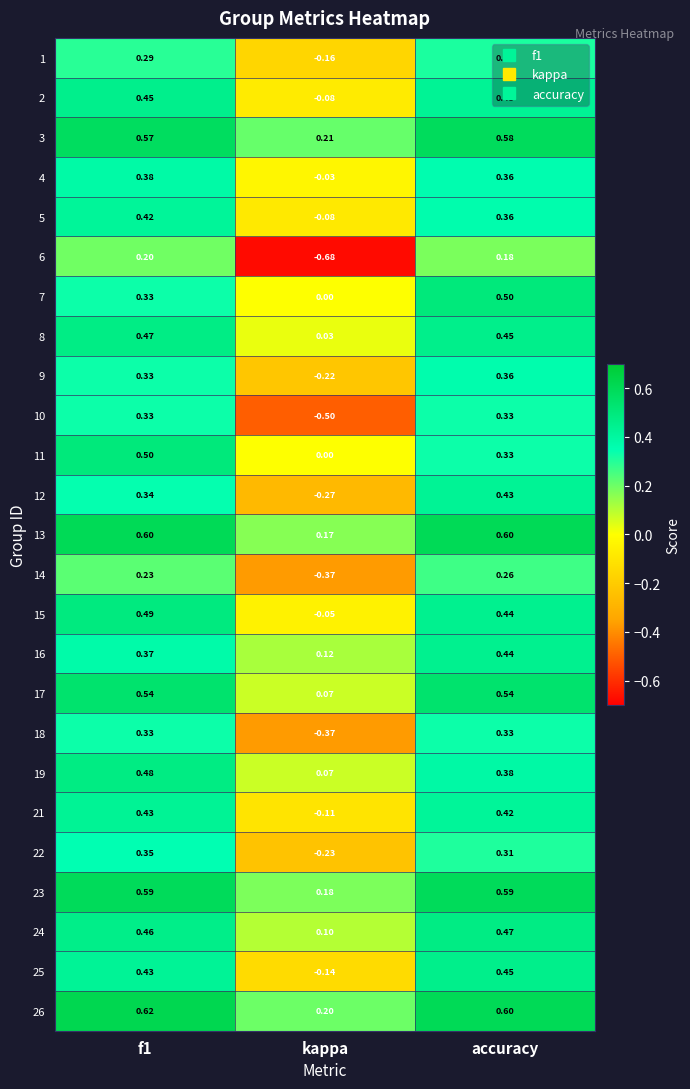

At which label is 23 closest to 0?

kappa